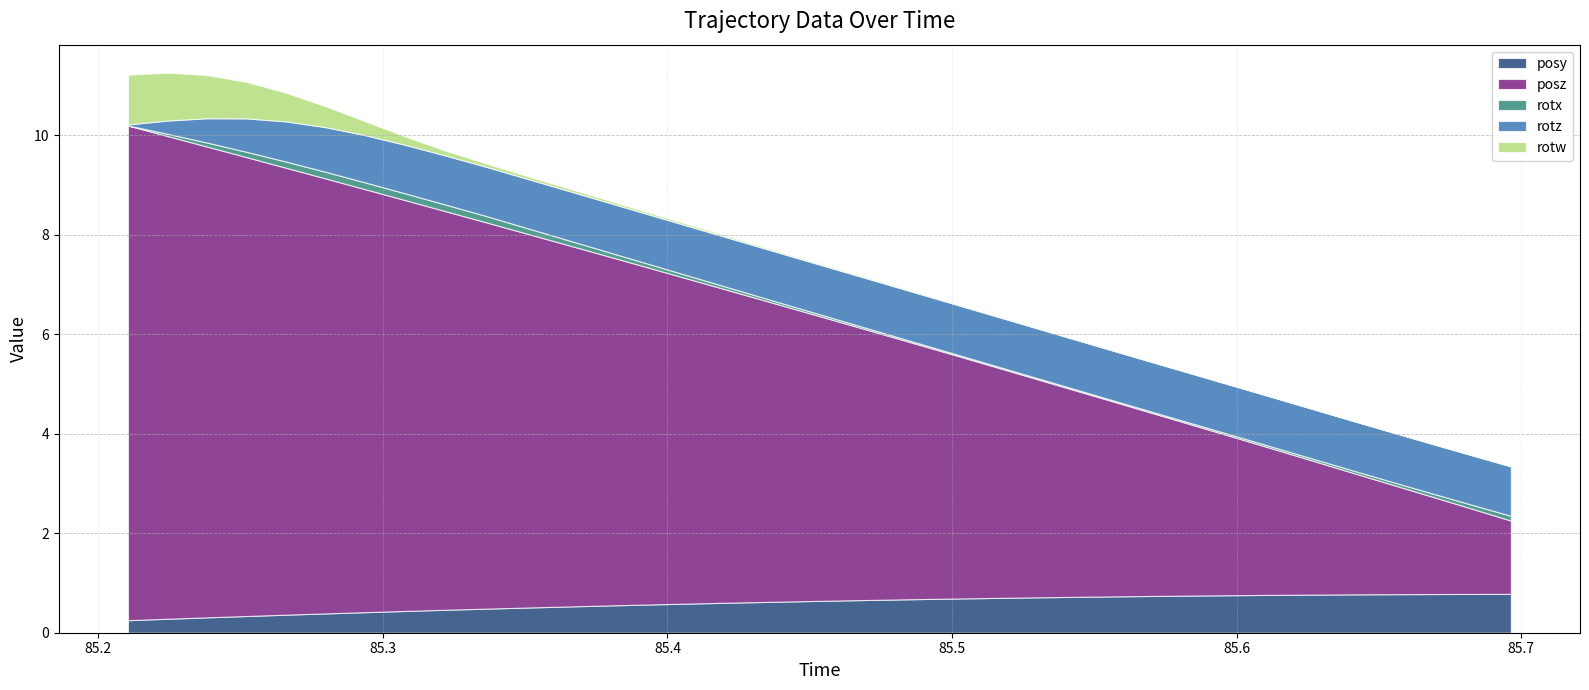

Where is rotx nearest to the value 0?

85.21039